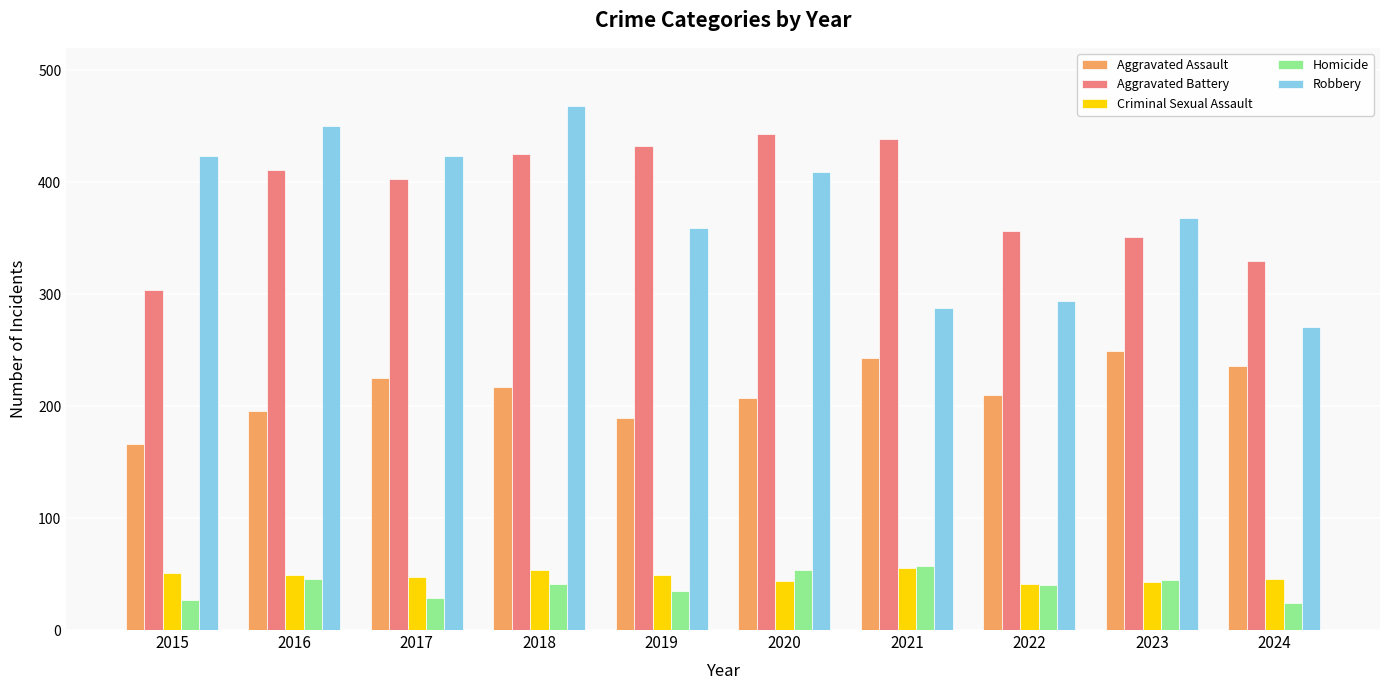

At which category does the chart reach its peak across all series?

2018